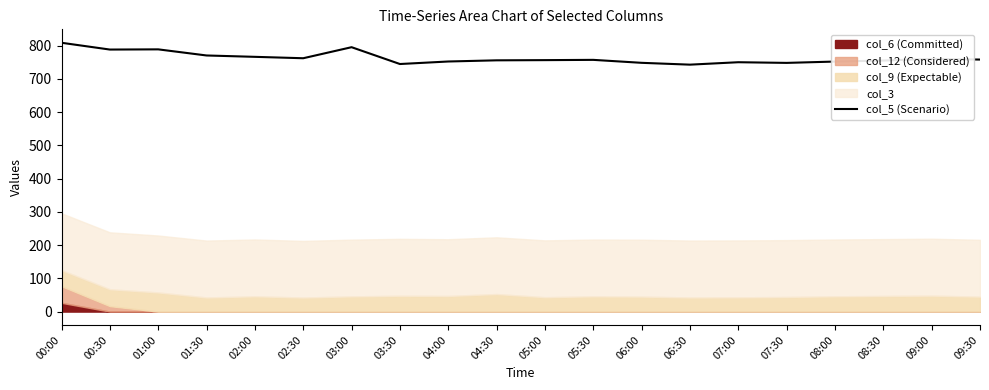

The value at 06:30 is 227.3. True or false?

False